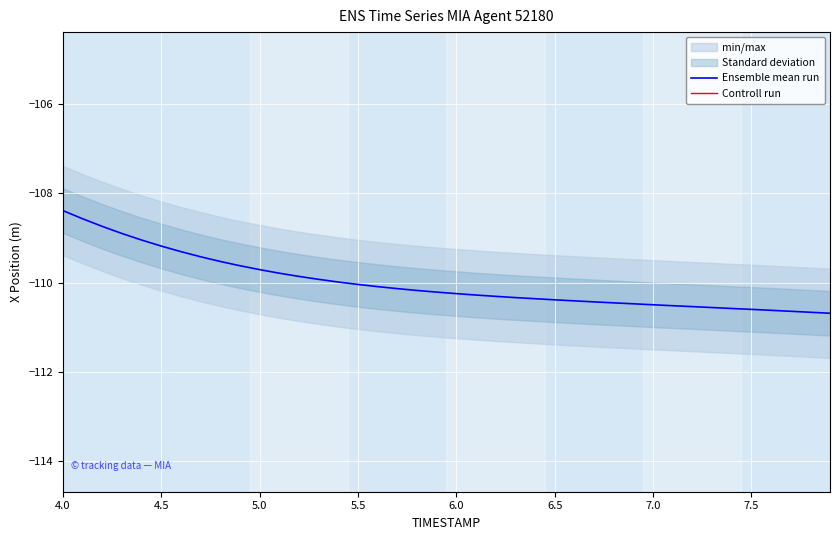

What is the maximum value for Ensemble mean run?

-108.4